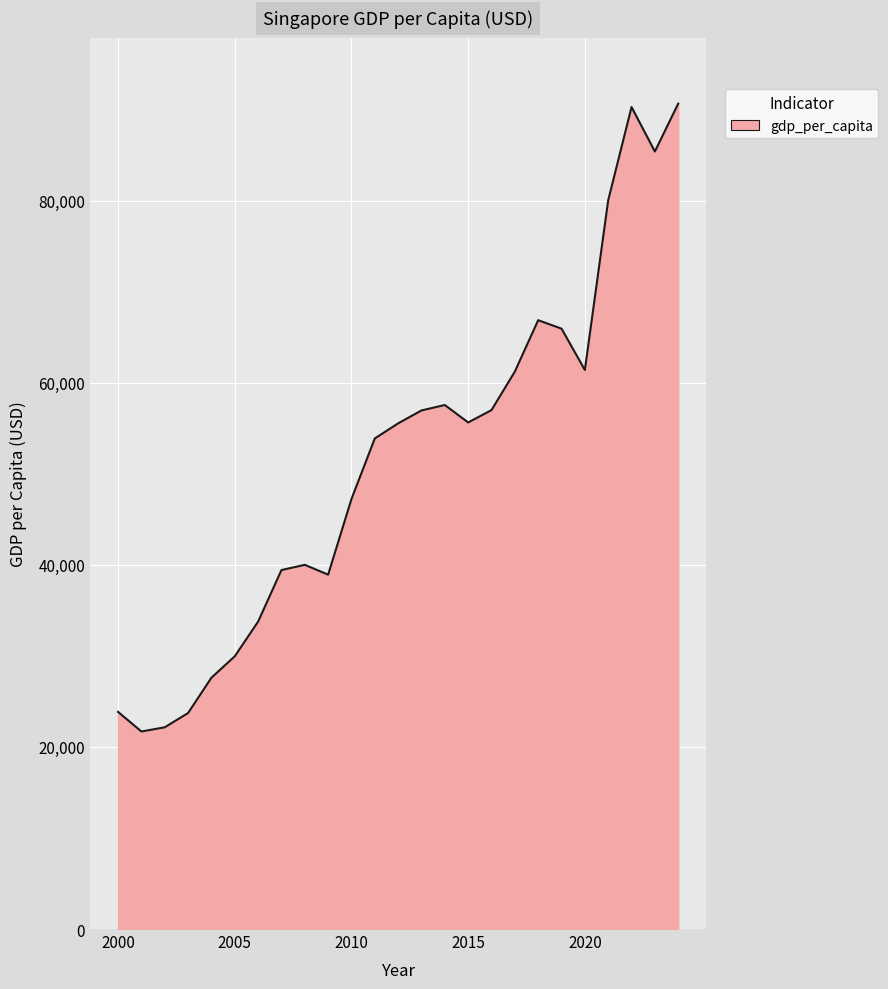

What is the greatest value displayed?

90674.1